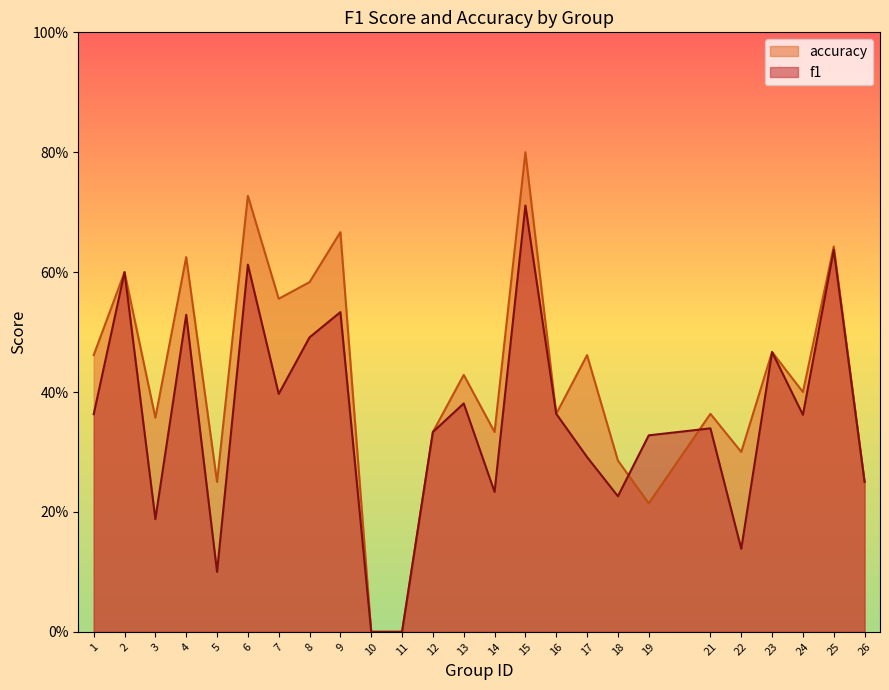

Where is accuracy nearest to the value 0?

10